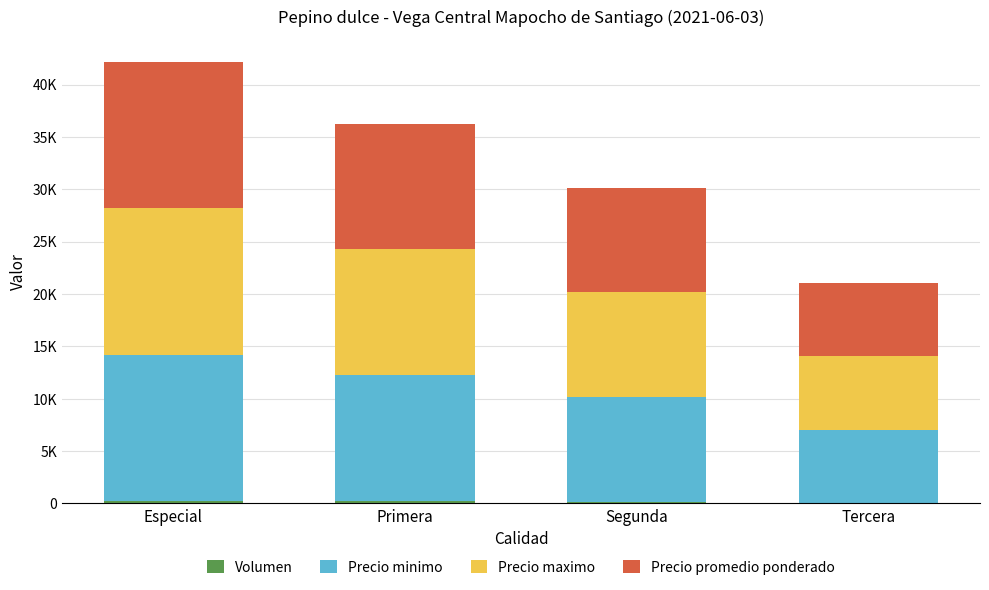

Between Especial and Segunda, which is larger?

Especial